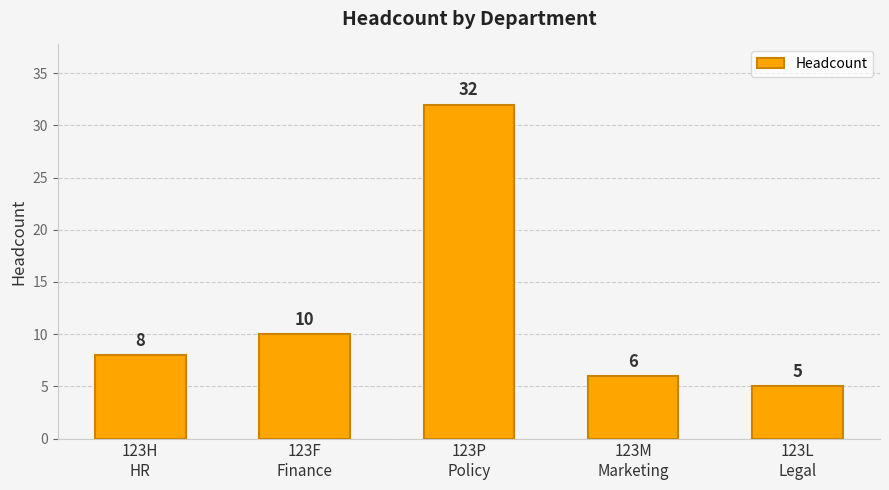

What is the approximate value at 123P
Policy, to the nearest 5?

30